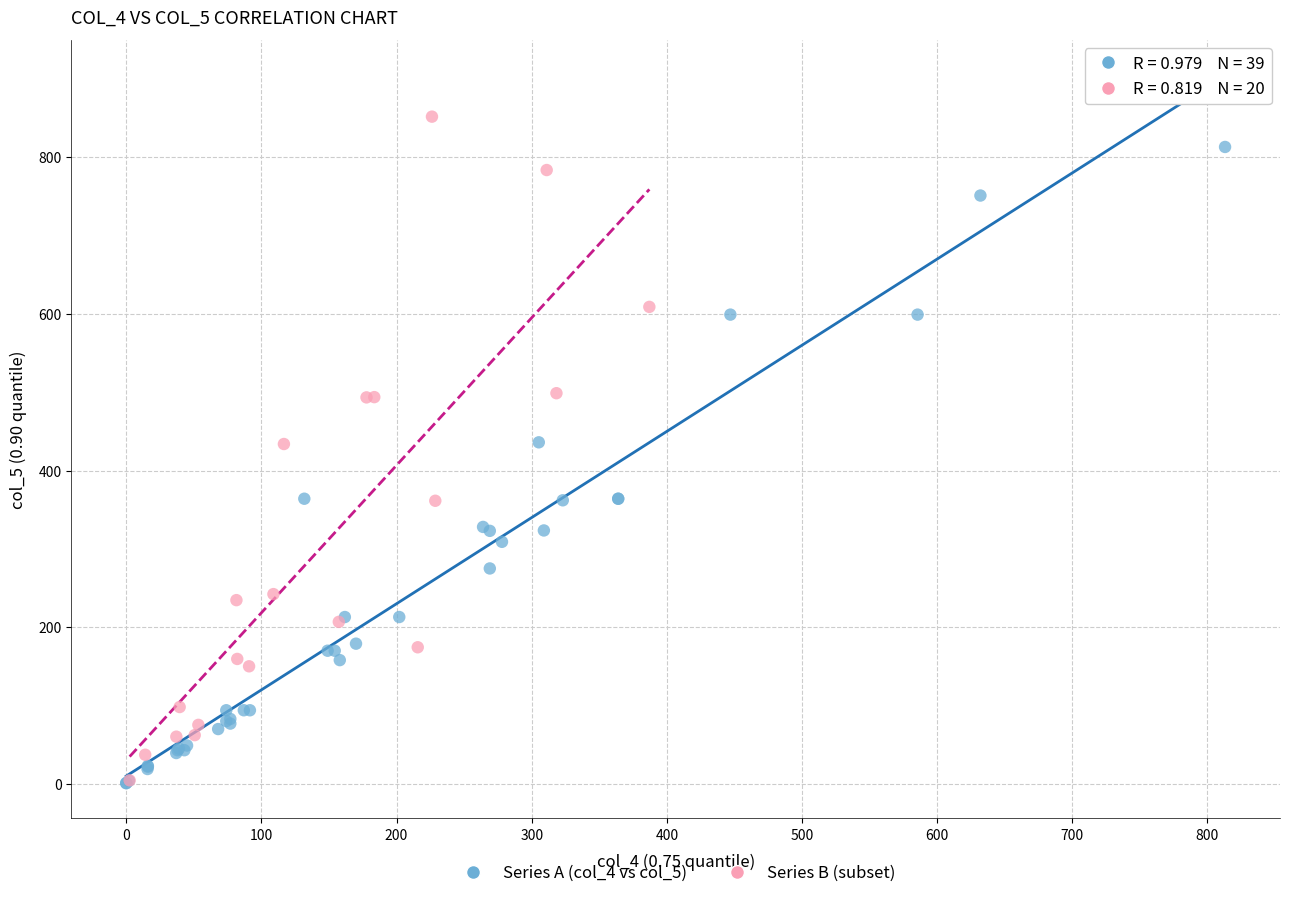

Which series has the widest spread of Y values?

Series A (col_4 vs col_5)